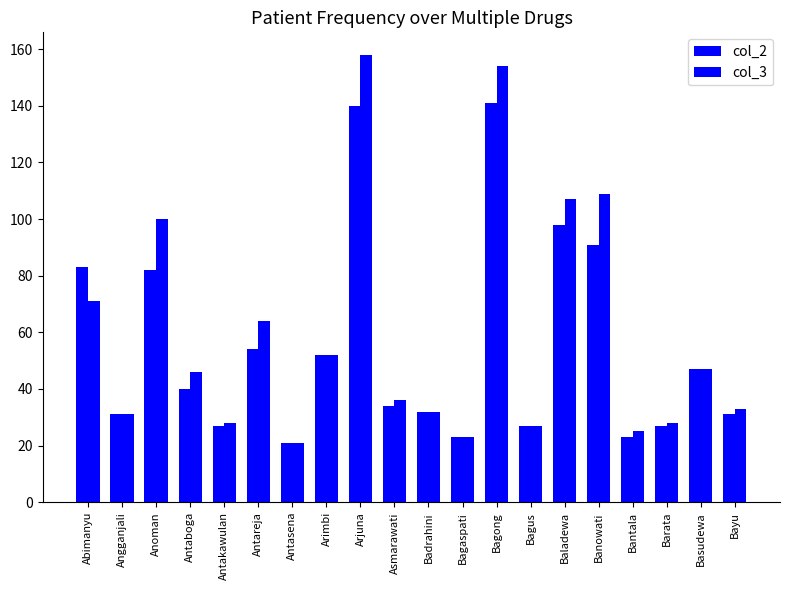

Count the number of categories in the chart.

20